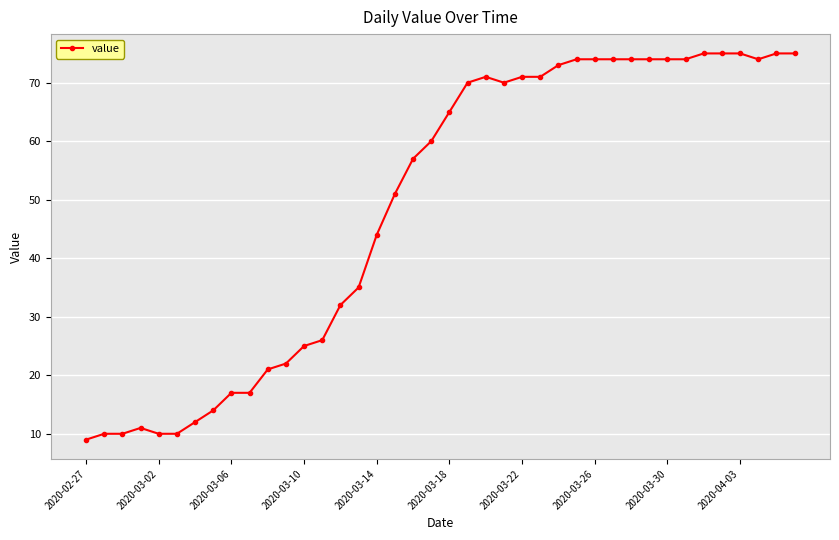

What is the minimum value shown in the chart?

9